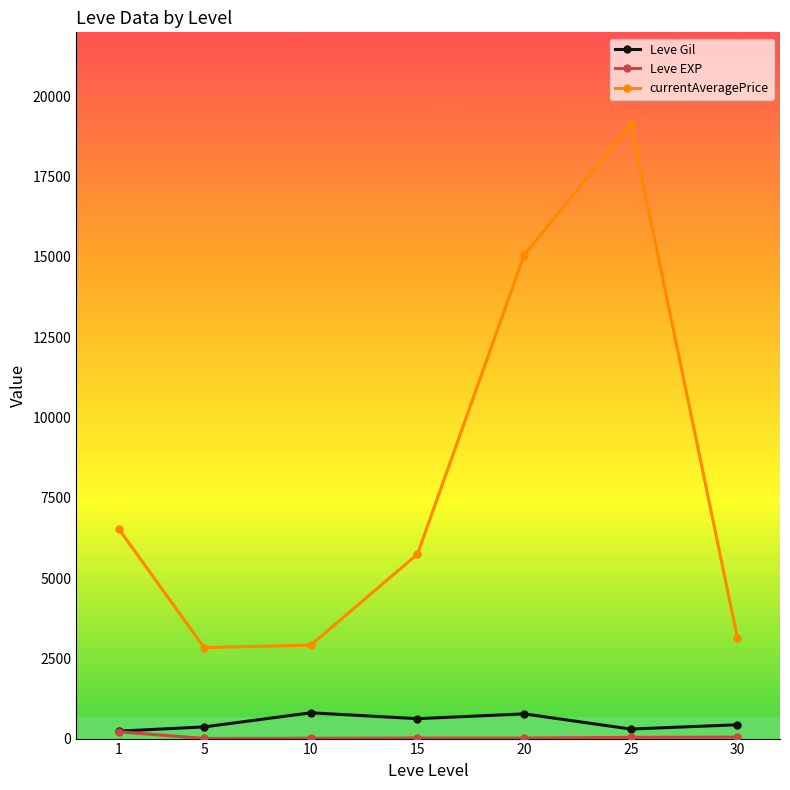

Which series has the largest range (max minus min)?

currentAveragePrice